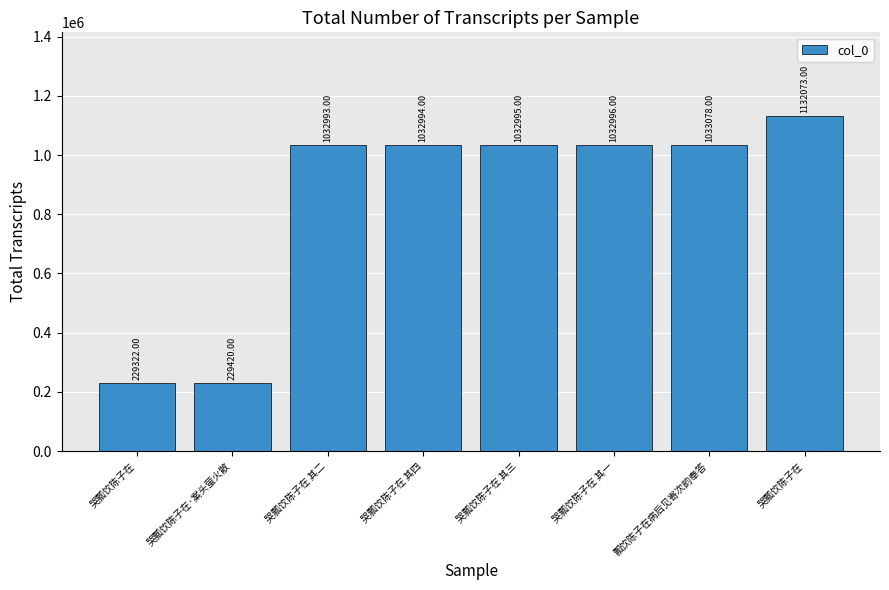

List the labels in order of value, largest first.

哭瓢饮陈子在, 瓢饮陈子在病后见寄次韵奉答, 哭瓢饮陈子在 其一, 哭瓢饮陈子在 其三, 哭瓢饮陈子在 其四, 哭瓢饮陈子在 其二, 哭瓢饮陈子在·案头萤火散, 哭瓢饮陈子在